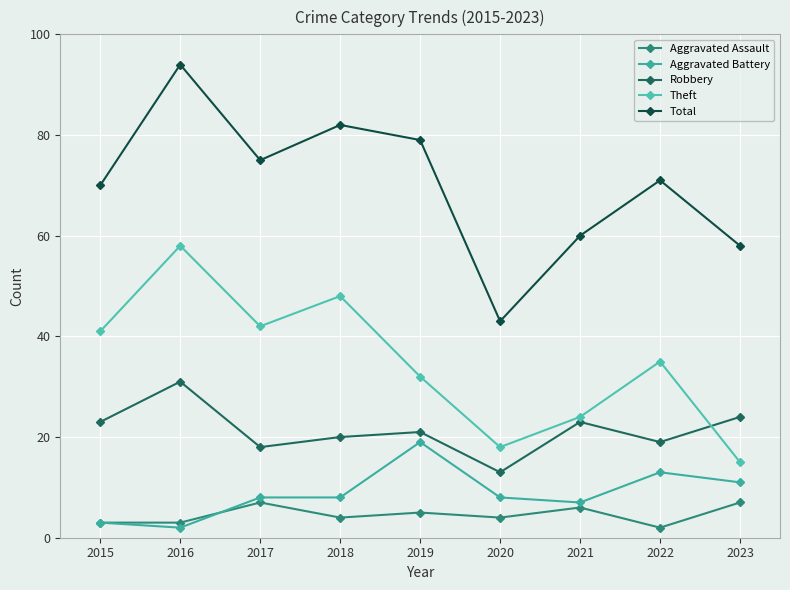

The value of Theft at 2021 is 42. True or false?

False